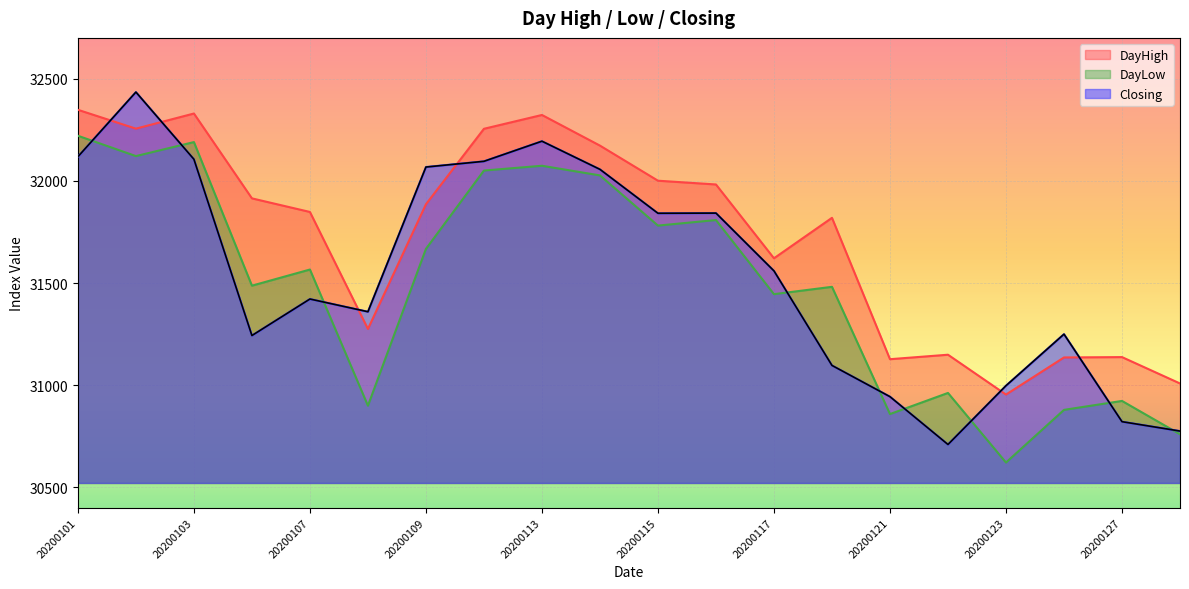

The DayHigh series shows 32329.8 at 20200103. True or false?

True